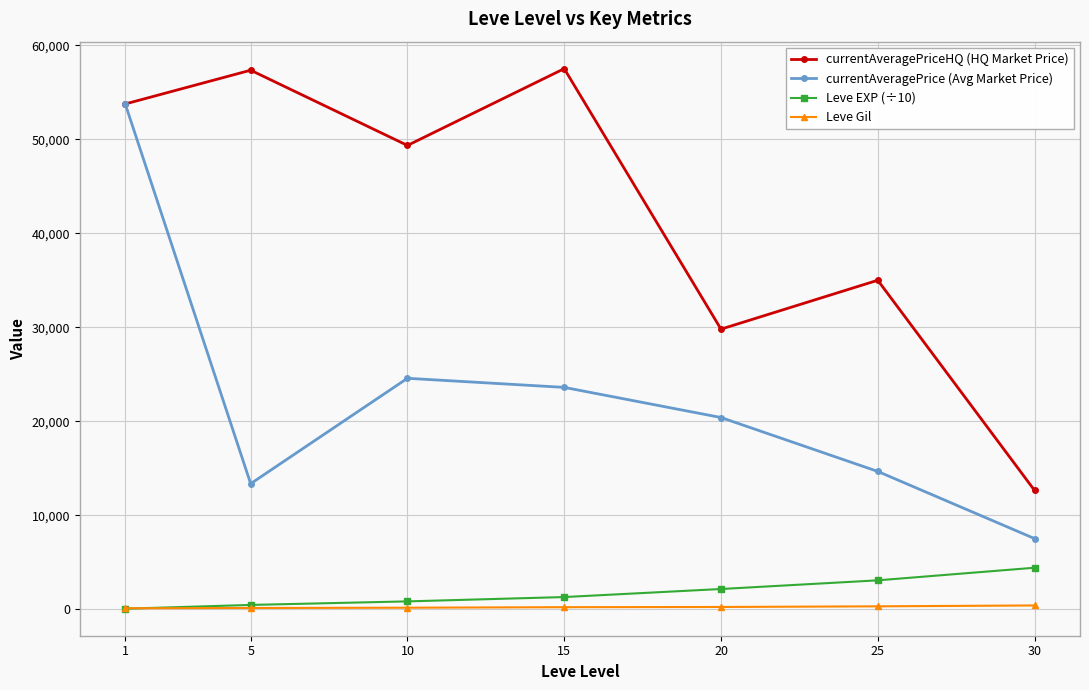

Rank the series by their maximum value, from lowest to highest.

Leve Gil, Leve EXP (÷10), currentAveragePrice (Avg Market Price), currentAveragePriceHQ (HQ Market Price)